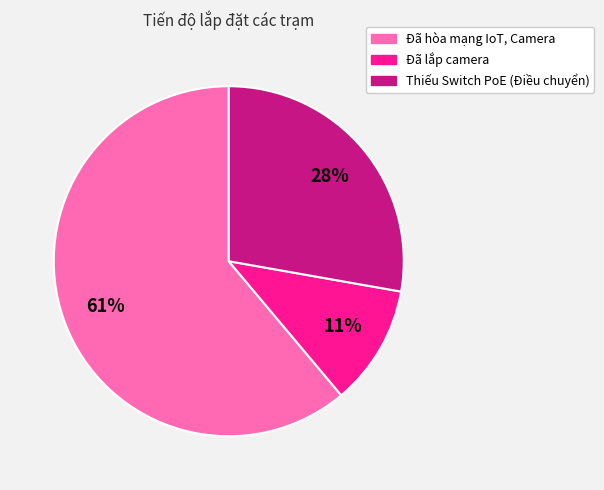

To the nearest percent, what is the difference between the Thiếu Switch PoE (Điều chuyển) and Đã lắp camera slice percentages?

17%